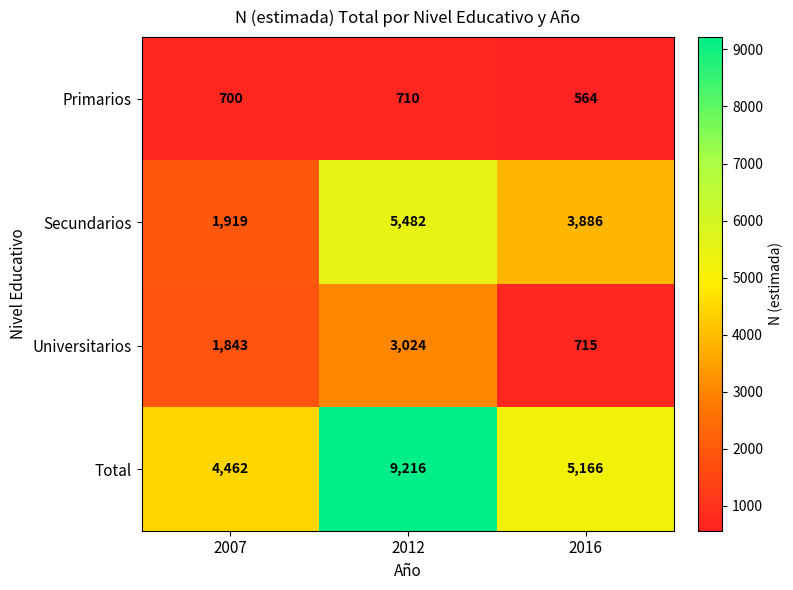

Reading left to right, what are all the values shown in this chart?

Primarios: 700	710	564
Secundarios: 1919	5482	3886
Universitarios: 1843	3024	715
Total: 4462	9216	5166